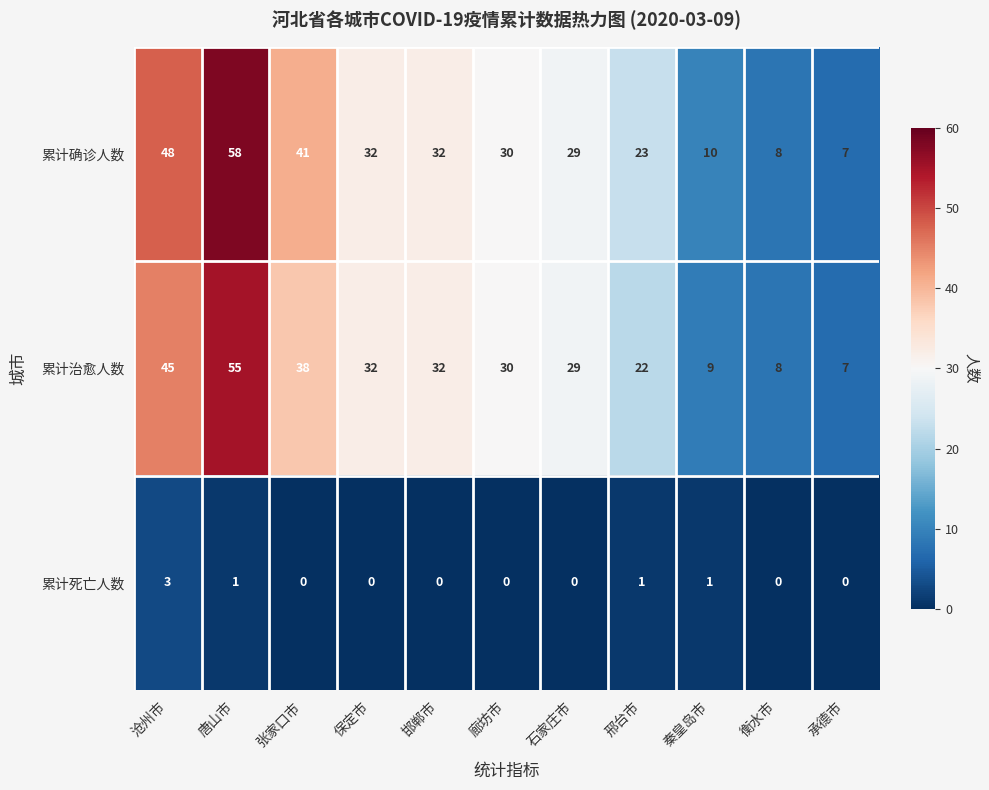

What is the greatest value displayed?

58